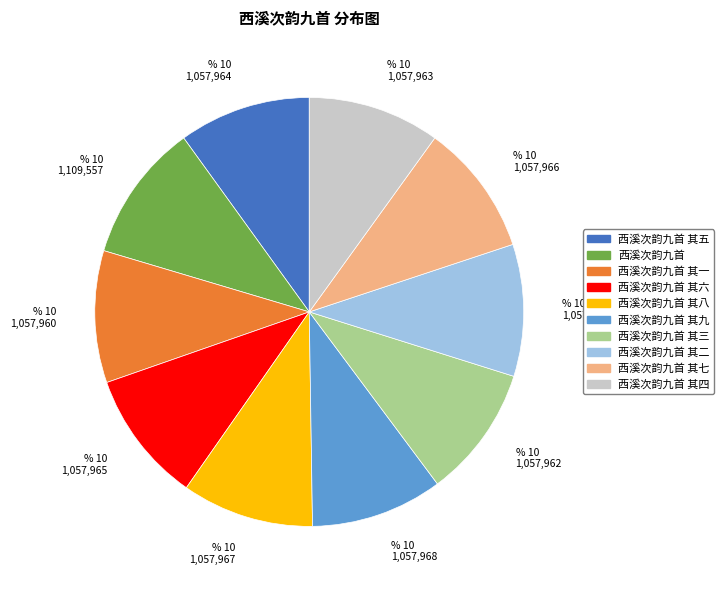

Does 西溪次韵九首 represent more than half of the total?

No